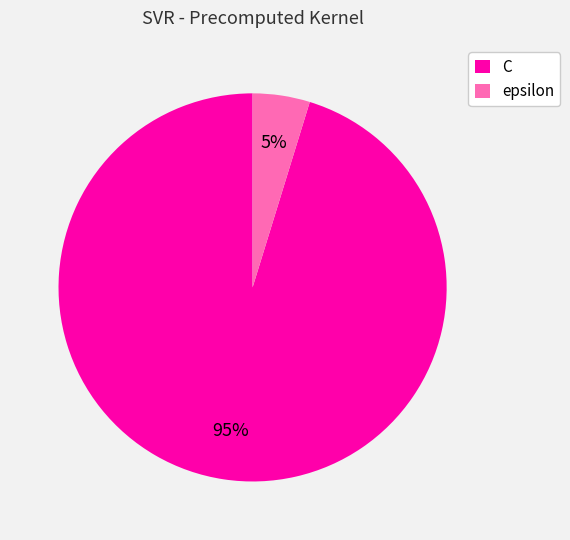

To the nearest percent, what is the combined percentage of C and epsilon?

100%